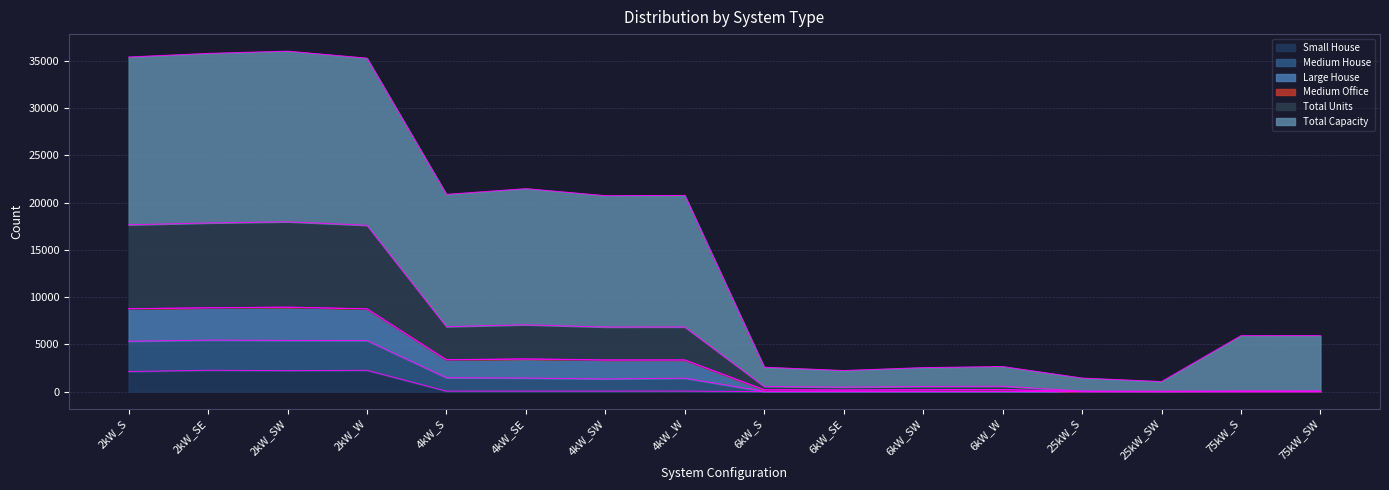

What is the label of the 12th point from the right?

4kW_S